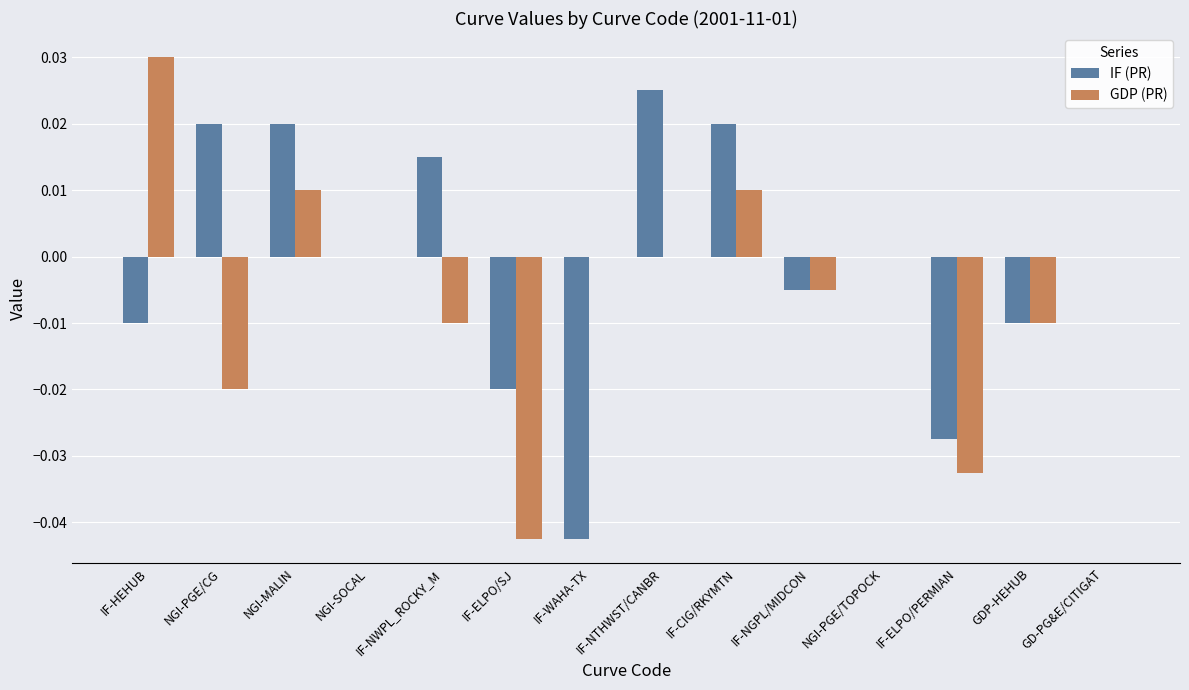

Which series has the largest total across all categories?

IF (PR)